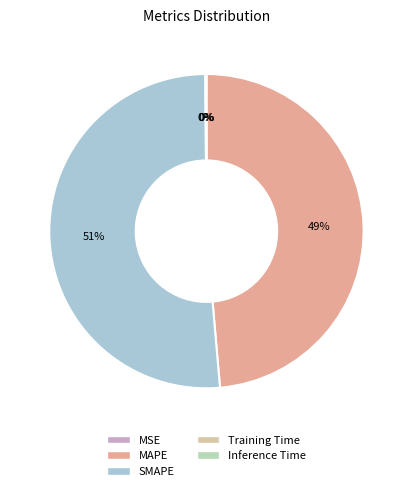

How many slices are in this pie chart?

5